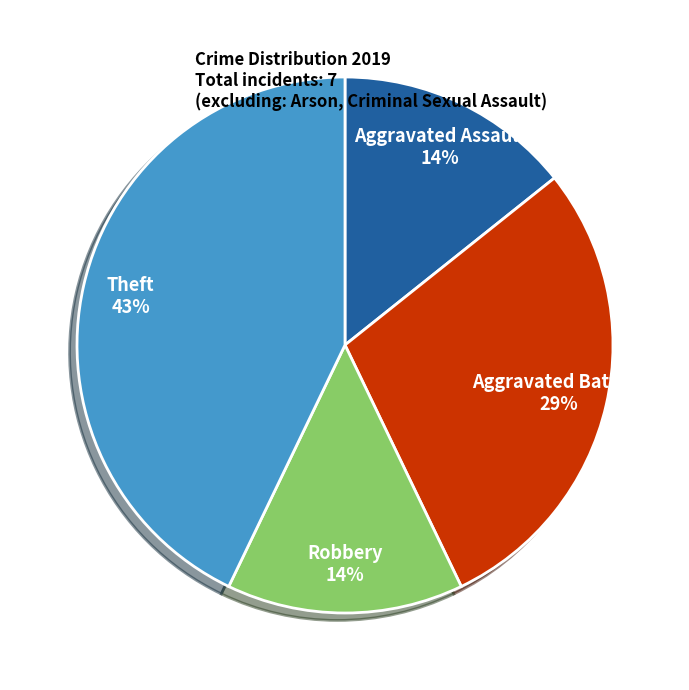

What is the ratio of the value at Robbery to the value at Aggravated Assault?

1.0